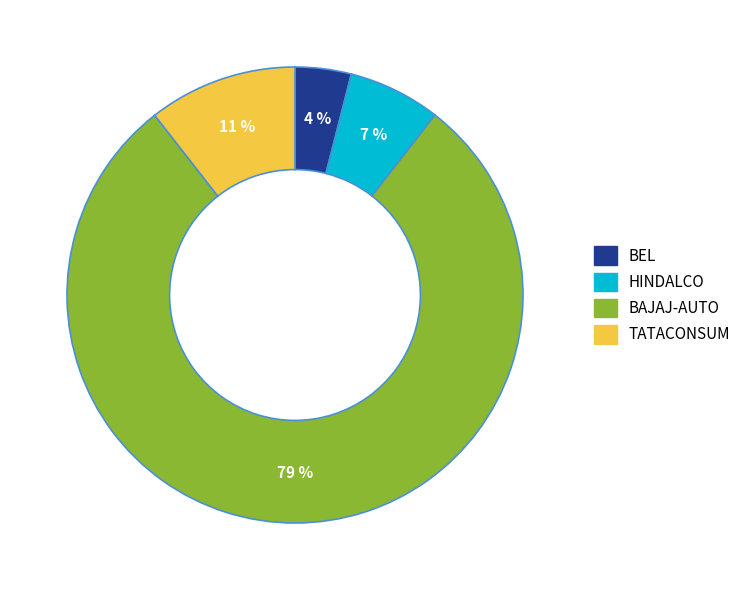

How many segments does this pie chart have?

4